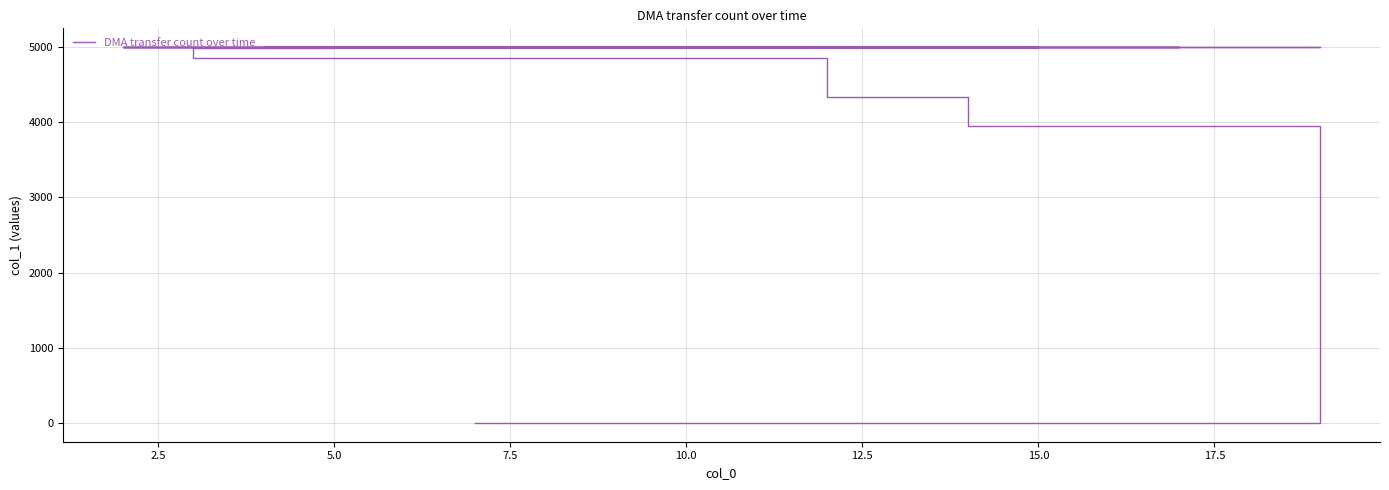

What is the approximate value at 15.0, to the nearest 50?

5000